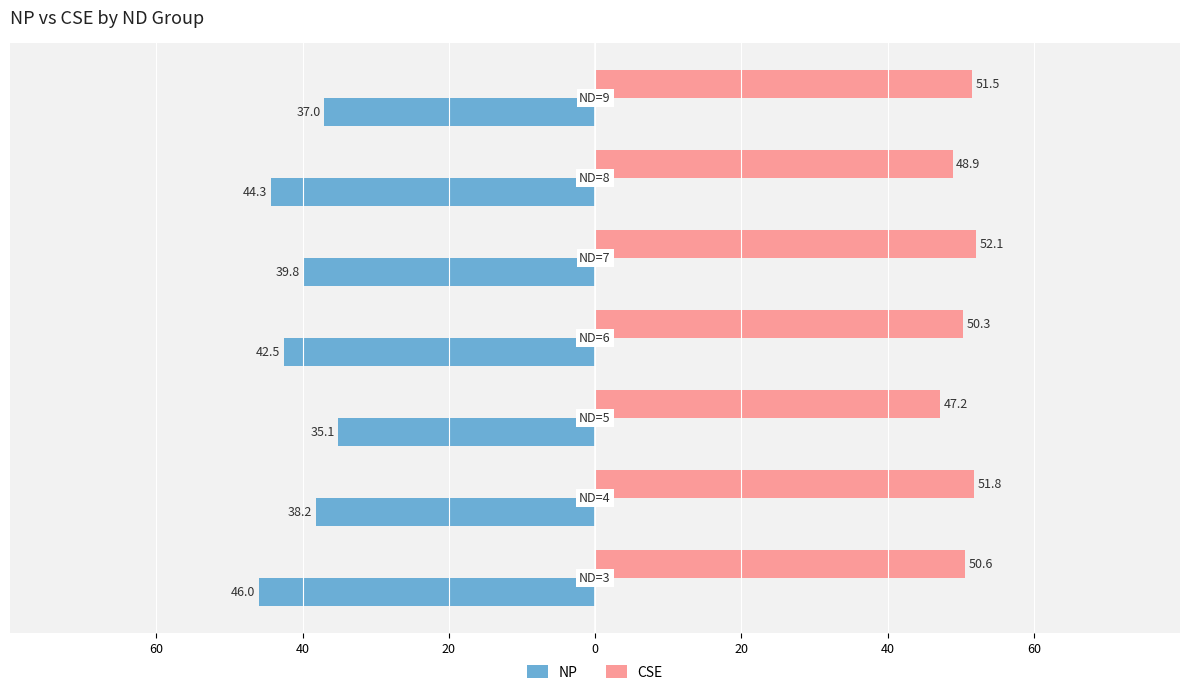

How many categories are shown in the chart?

7